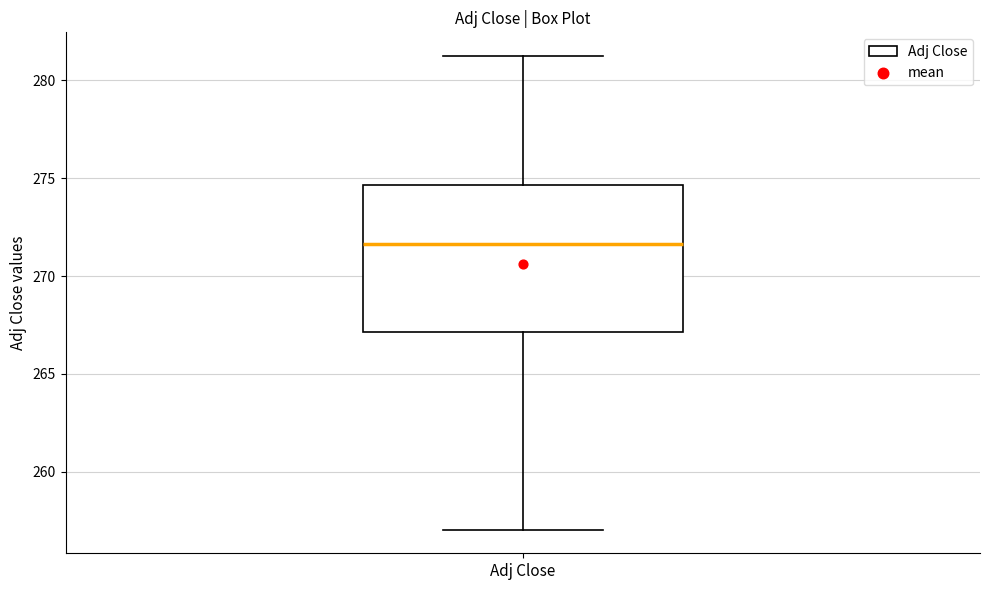

Transcribe this box plot: give where the median line is, the range the box spans, and where the two whiskers end, as read against the y-axis. The values are not printed on the chart, so give them approximately, as read against the axis.

median 271.5, box 267.0 to 274.5, whiskers 257.0 to 281.5